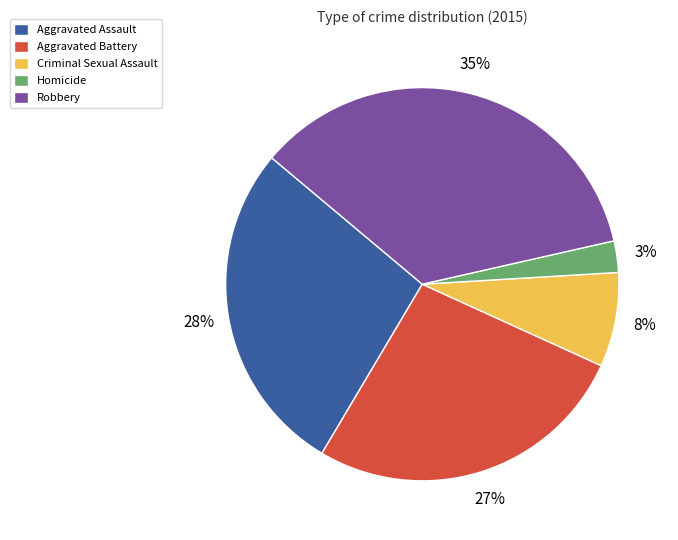

Which category has the smallest portion of the pie?

Homicide